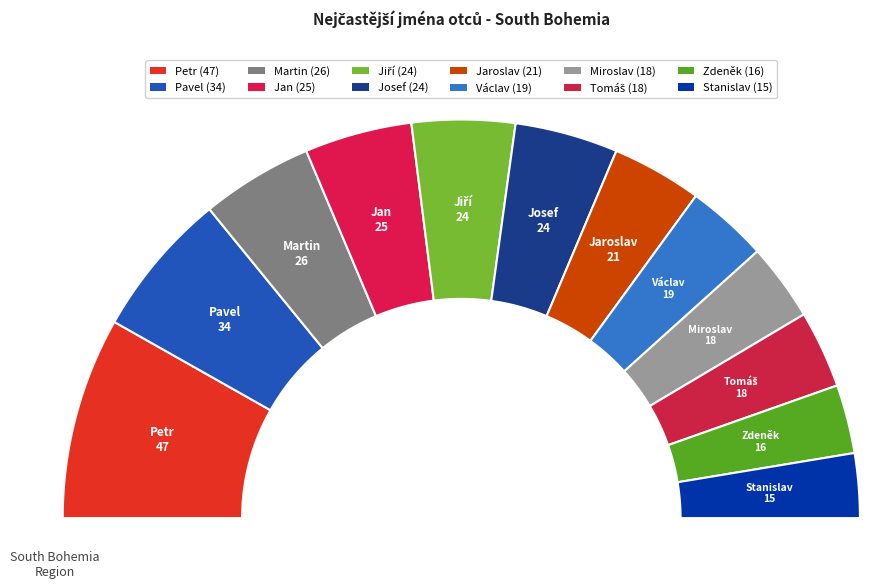

Count the number of slices in the pie.

12